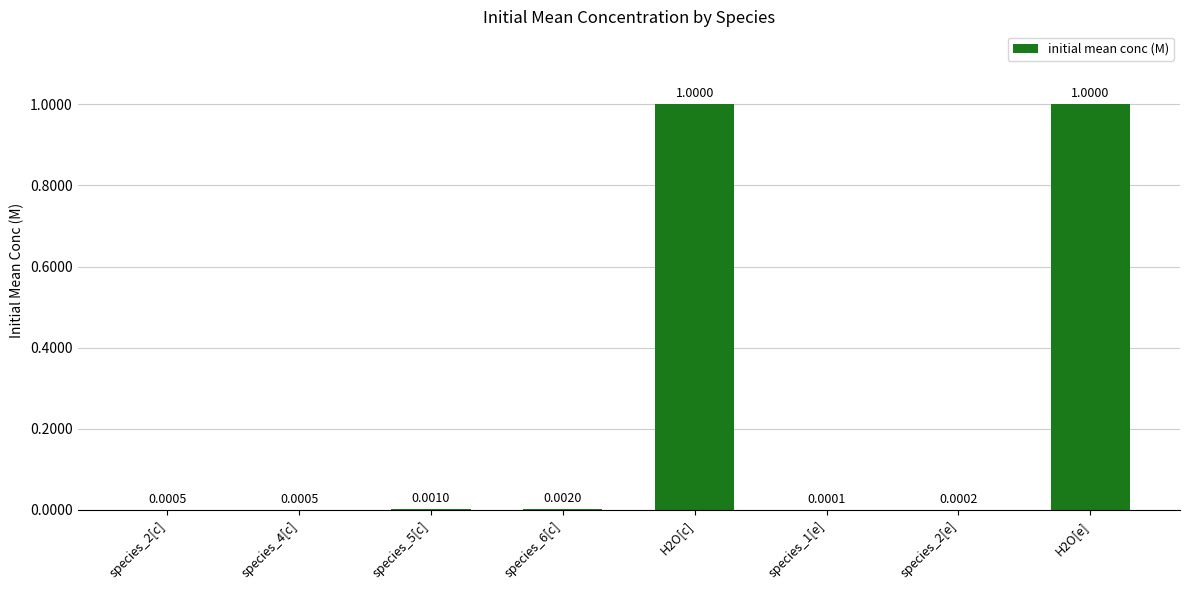

Which has a higher value, species_2[c] or species_6[c]?

species_6[c]